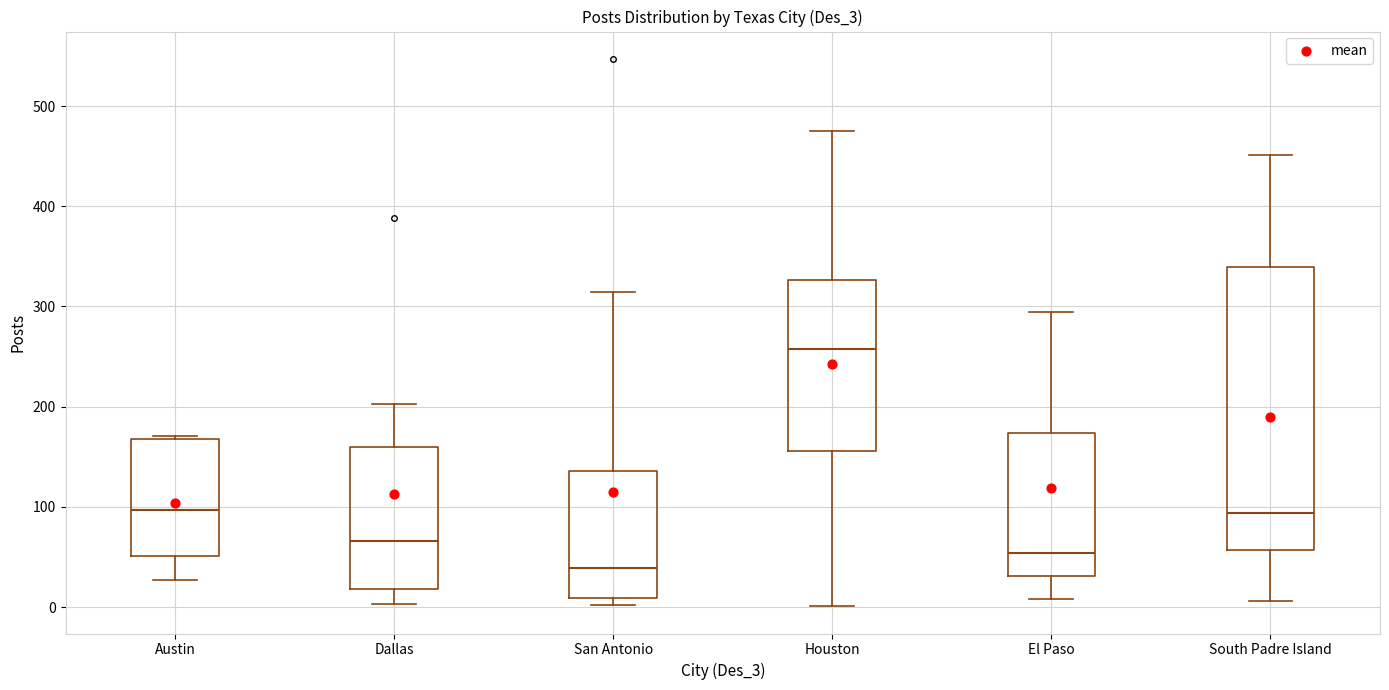

Which box has the highest median line?

Houston